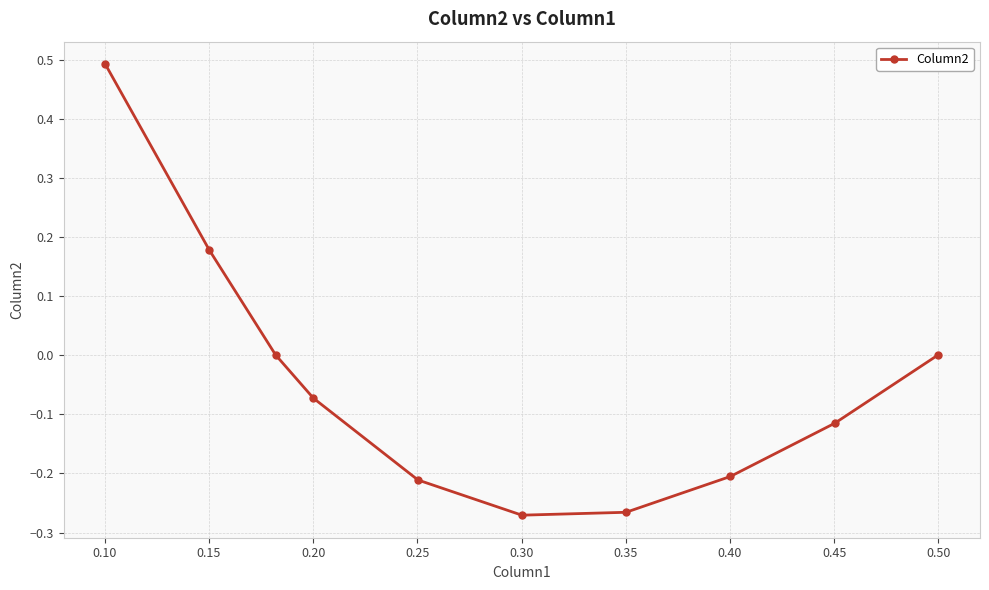

What is the greatest value displayed?

0.5